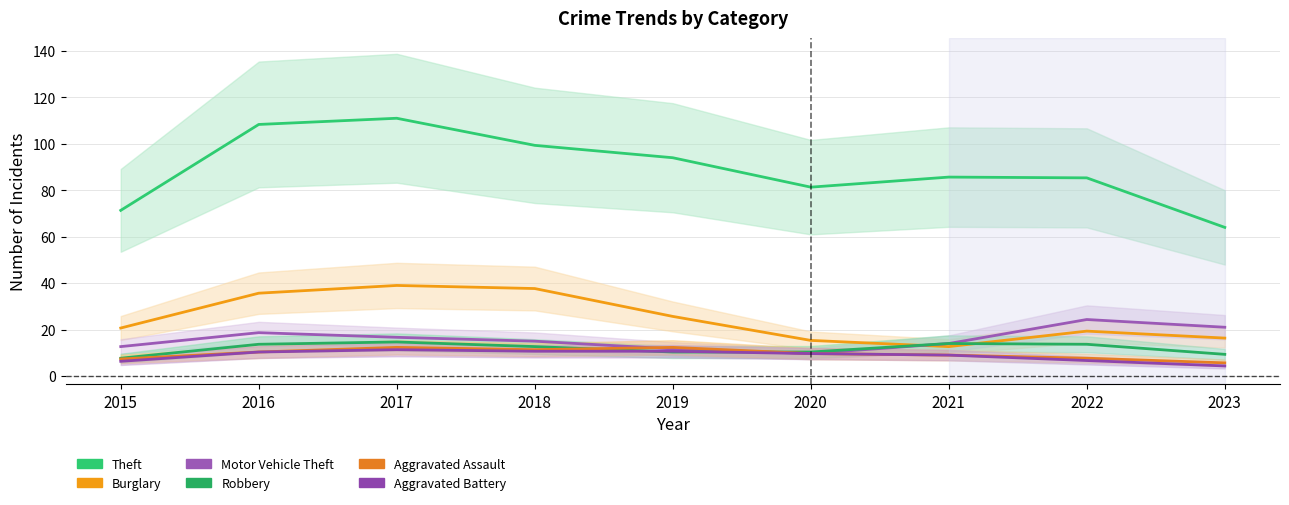

What are all the series names shown in the legend?

Theft, Burglary, Motor Vehicle Theft, Robbery, Aggravated Assault, Aggravated Battery